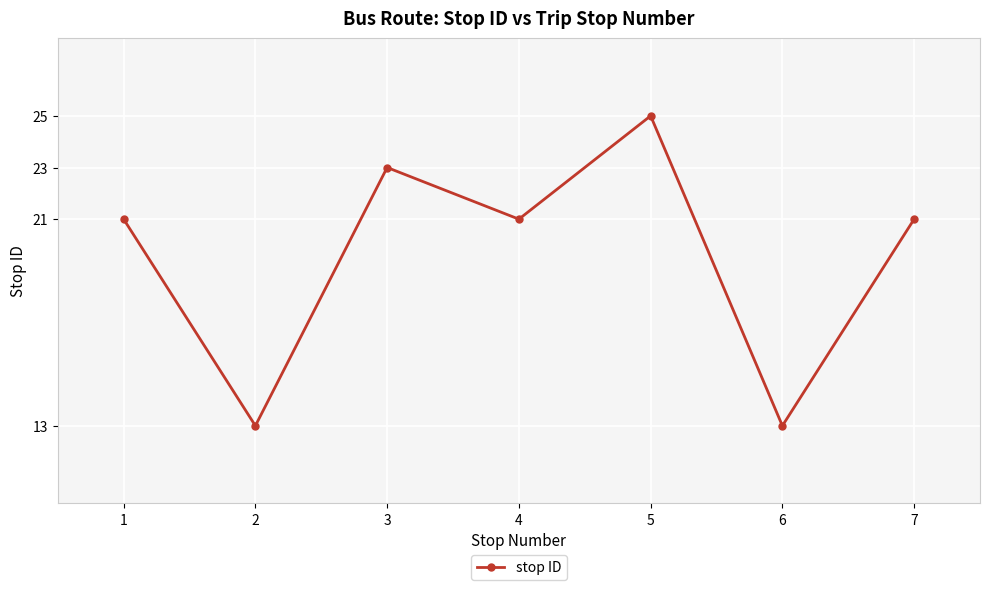

How many interior local peaks (higher than both neighbors) does the data have?

2